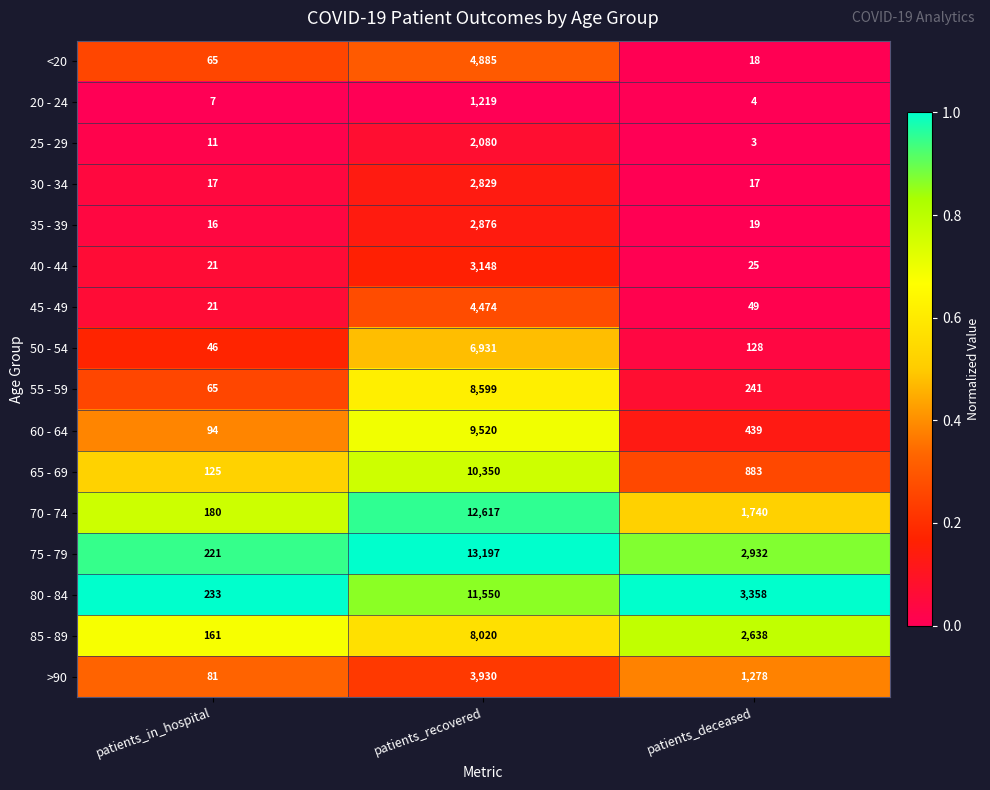

Which series has the widest spread of values?

75 - 79